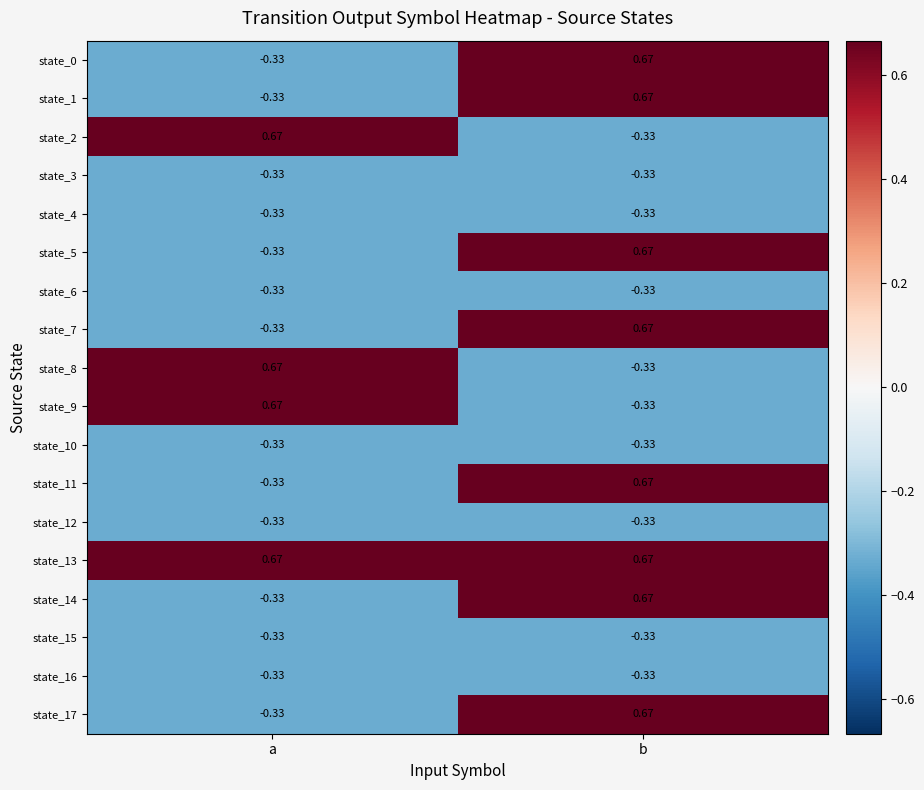

How many series are shown in this chart?

18